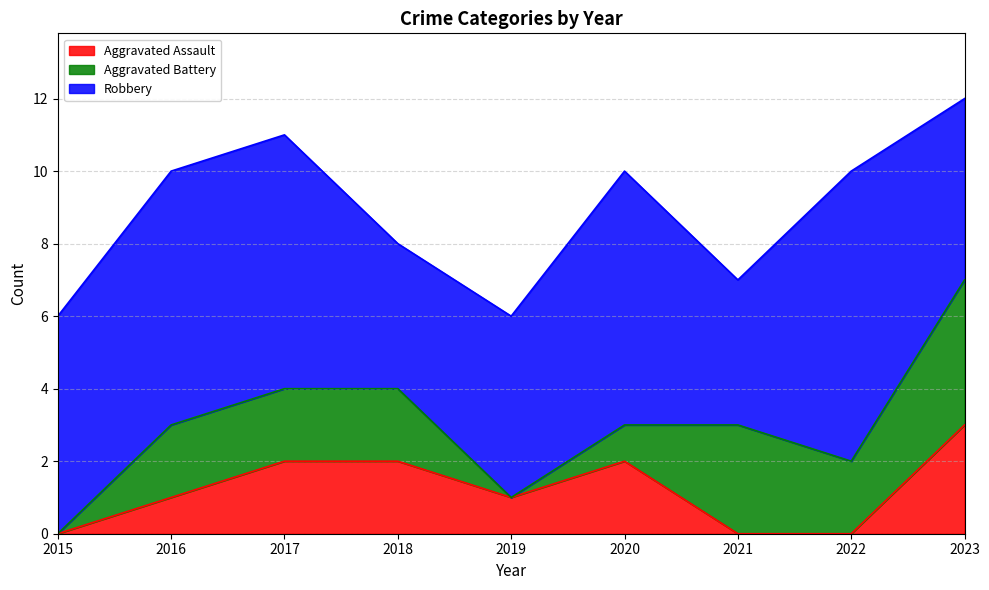

What is the spread (max minus min) of values at 2015?

6